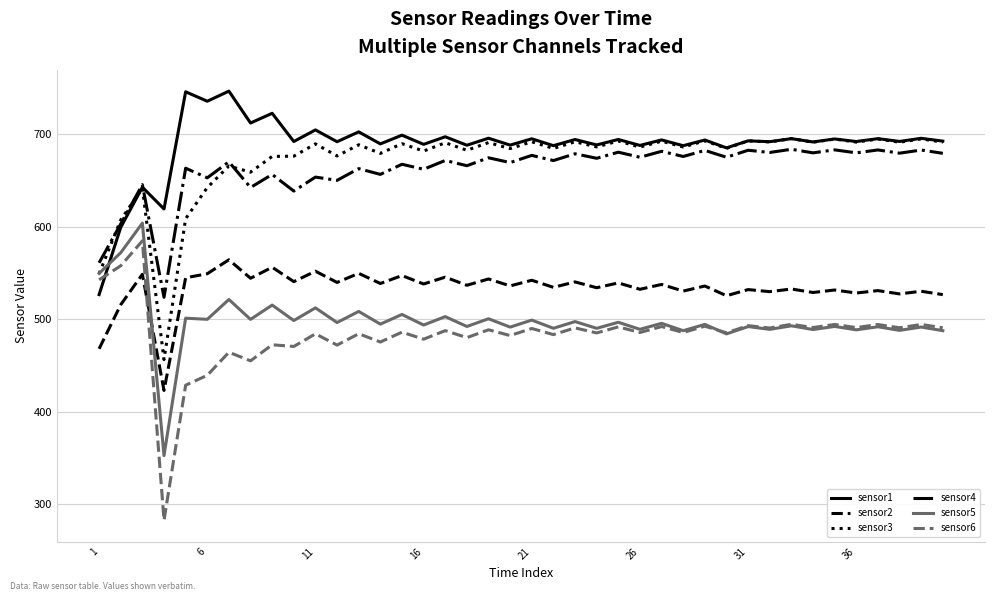

What is the difference between the second highest and second lowest values in the sensor4 series?

122.2